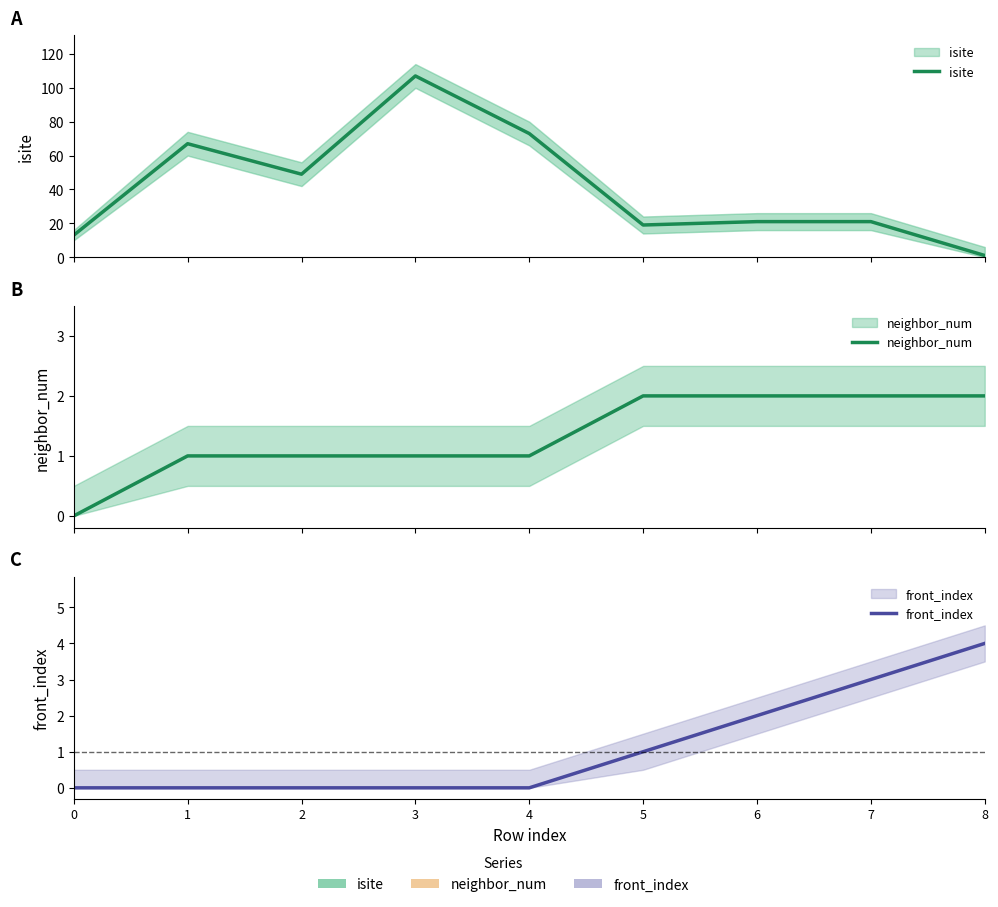

At which label is front_index closest to 2?

6